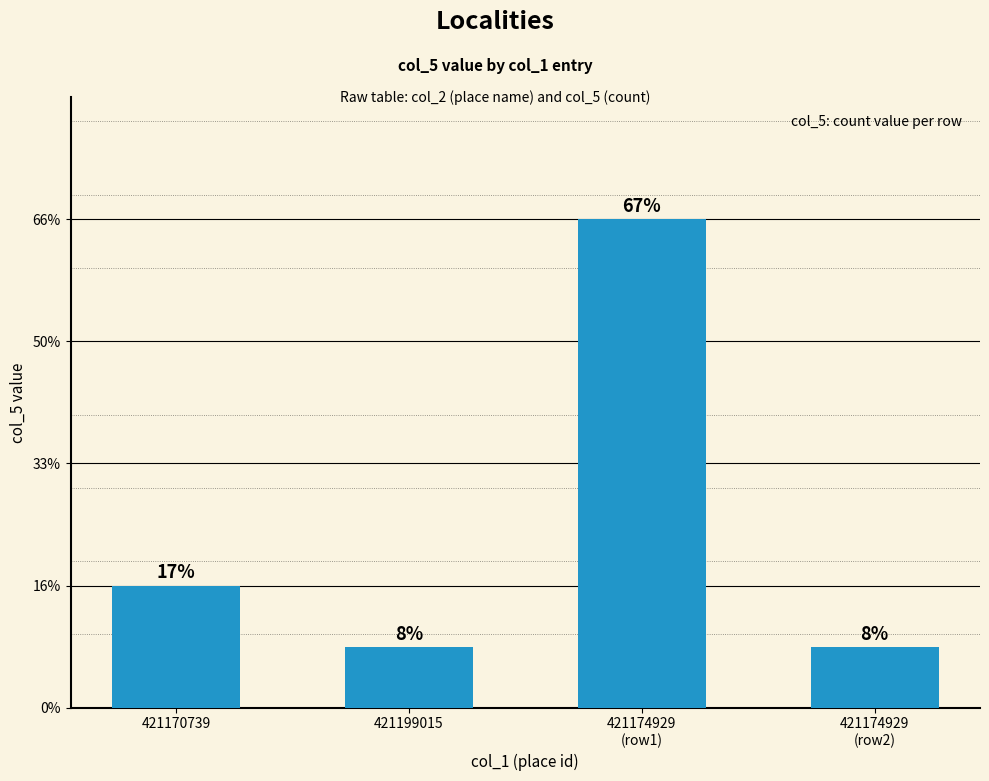

Where is the data nearest to the value 4?

421170739